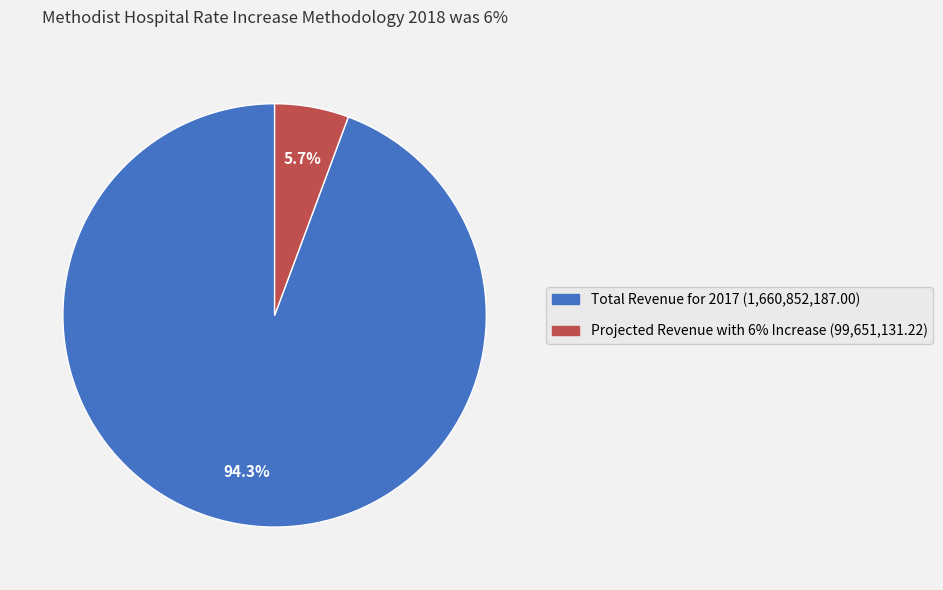

Approximately how many times larger is the value at Projected Revenue with 6% Increase compared to Total Revenue for 2017?

0.1